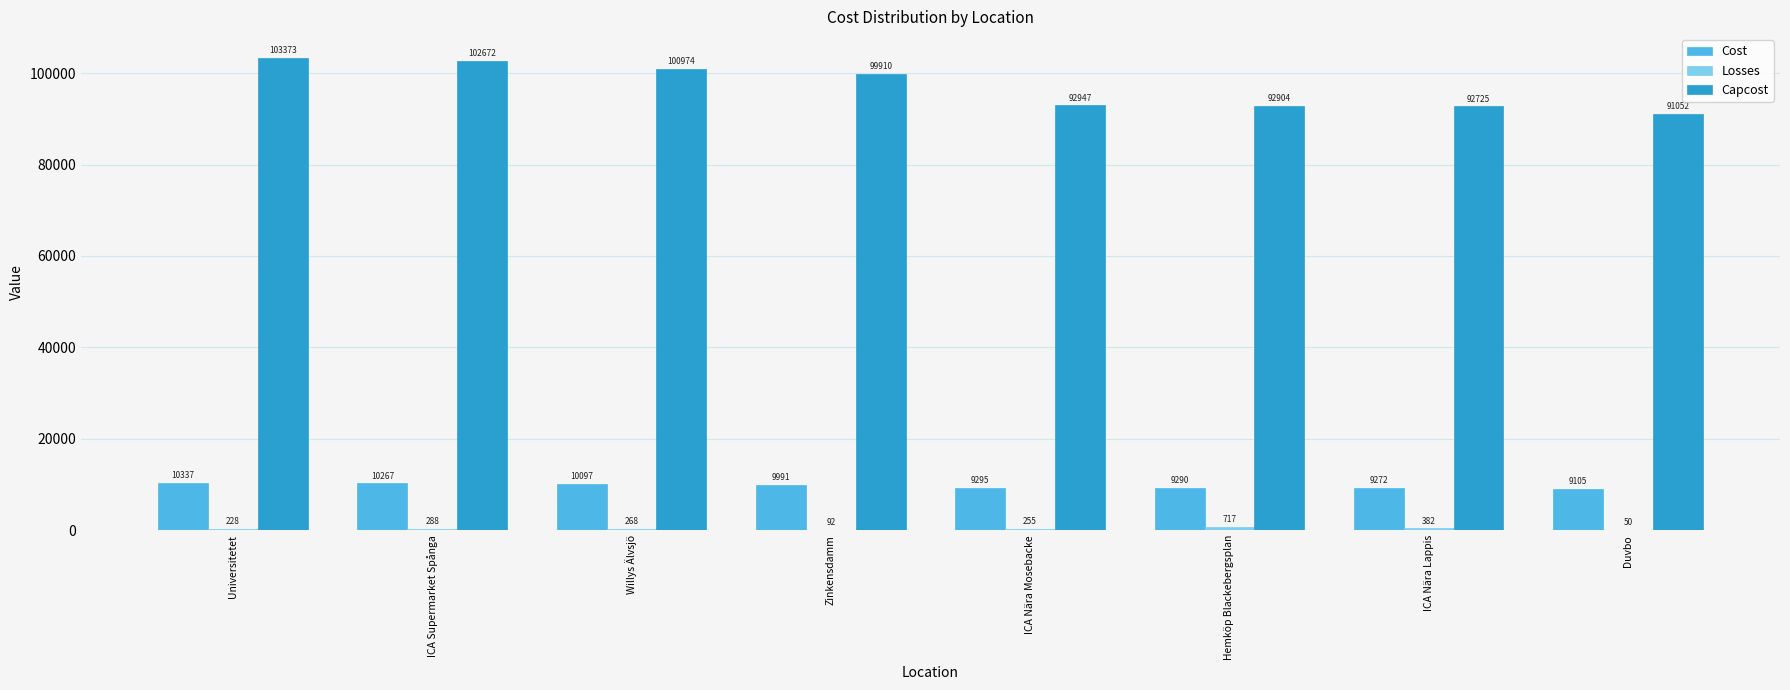

Which category has the highest value in the Capcost series?

Universitetet